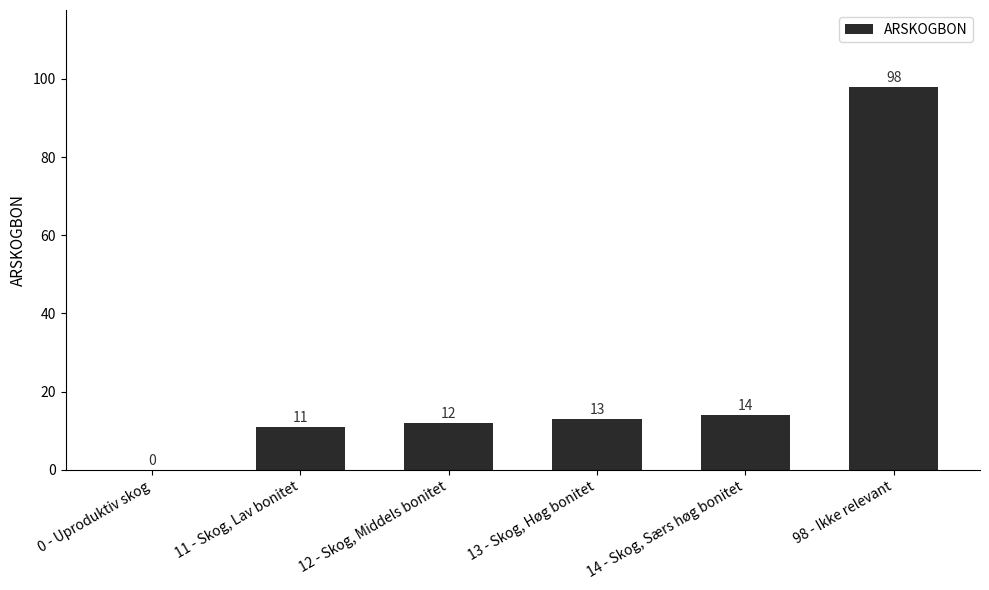

Which label corresponds to the largest value in the chart?

98 - Ikke relevant